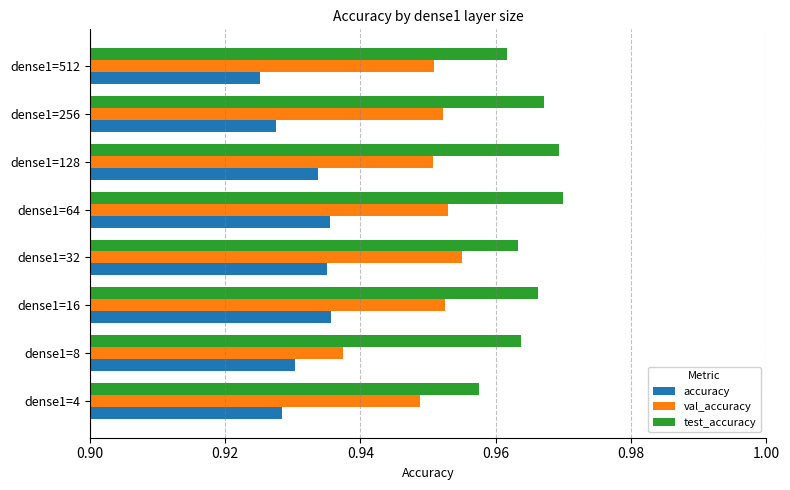

Which series has the widest spread of values?

val_accuracy